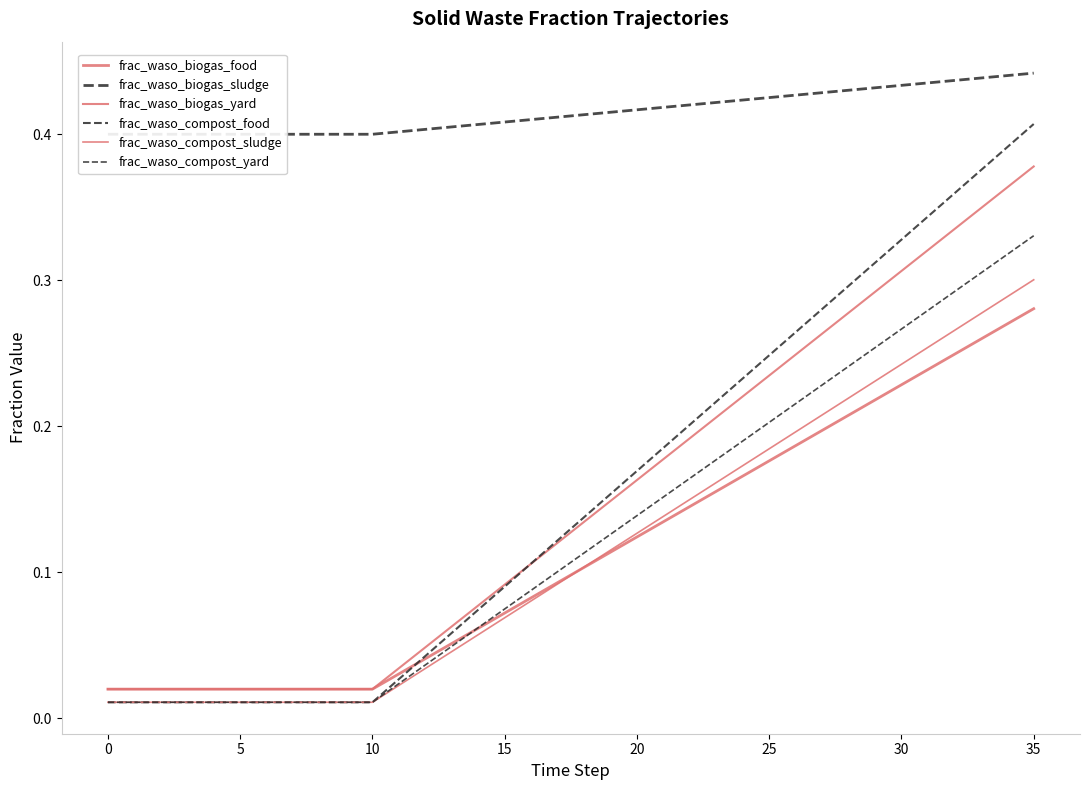

Does the chart have visible grid lines?

No